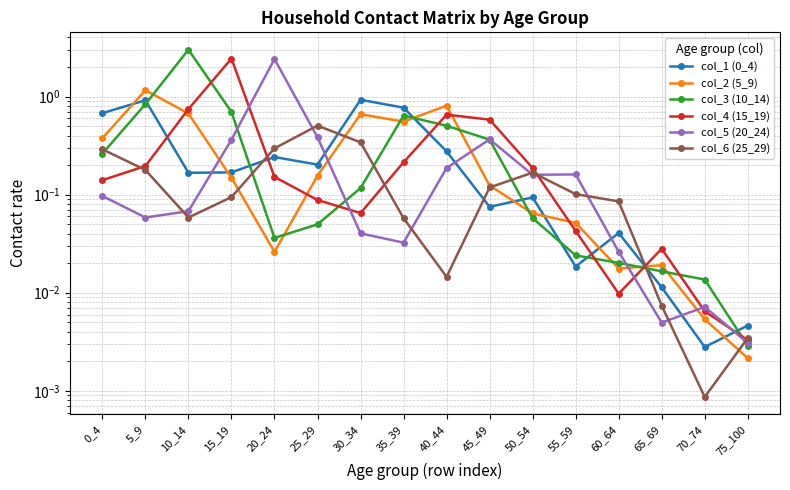

The col_3 (10_14) series shows 0.0 at 75_100. True or false?

True